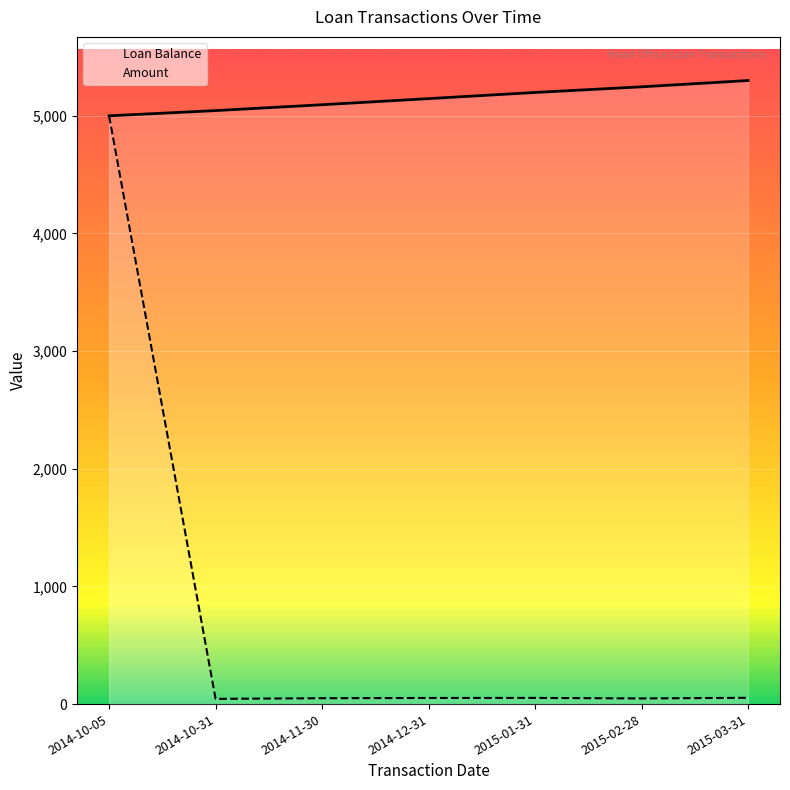

Which series has the largest range (max minus min)?

Amount